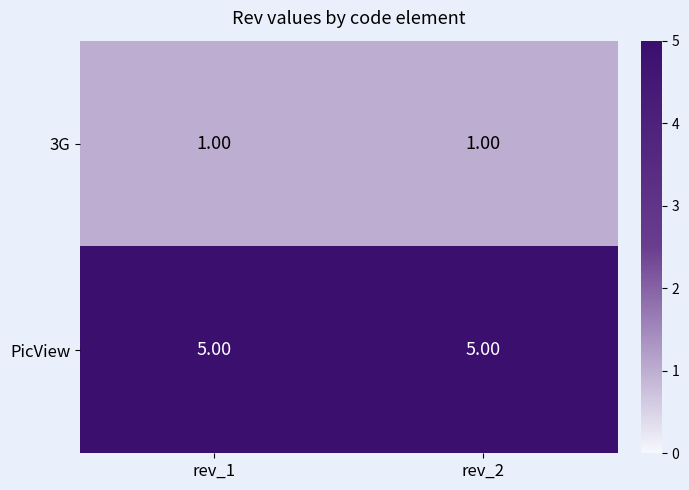

Is the value of PicView at rev_1 greater than the value of 3G at rev_1?

Yes